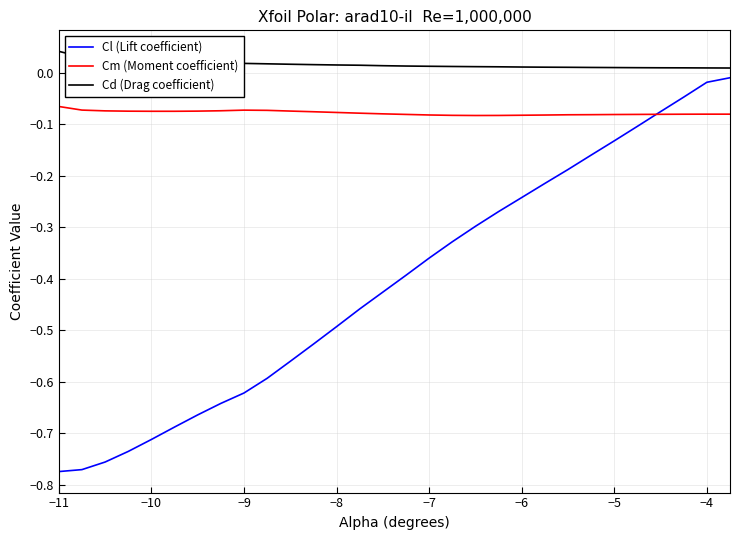

Is this an area chart (filled region under the line)?

No